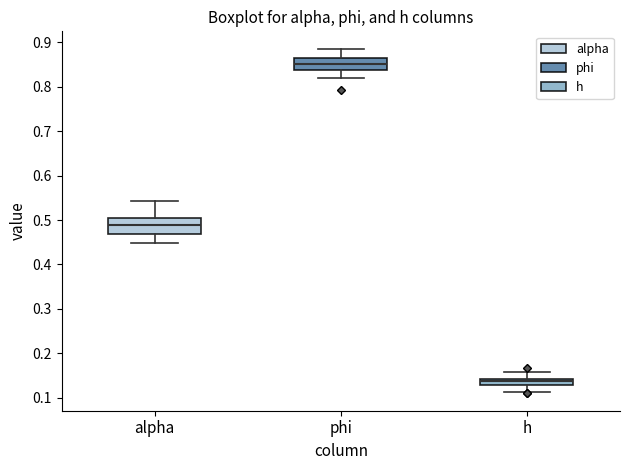

Which box's median line is the lowest?

h